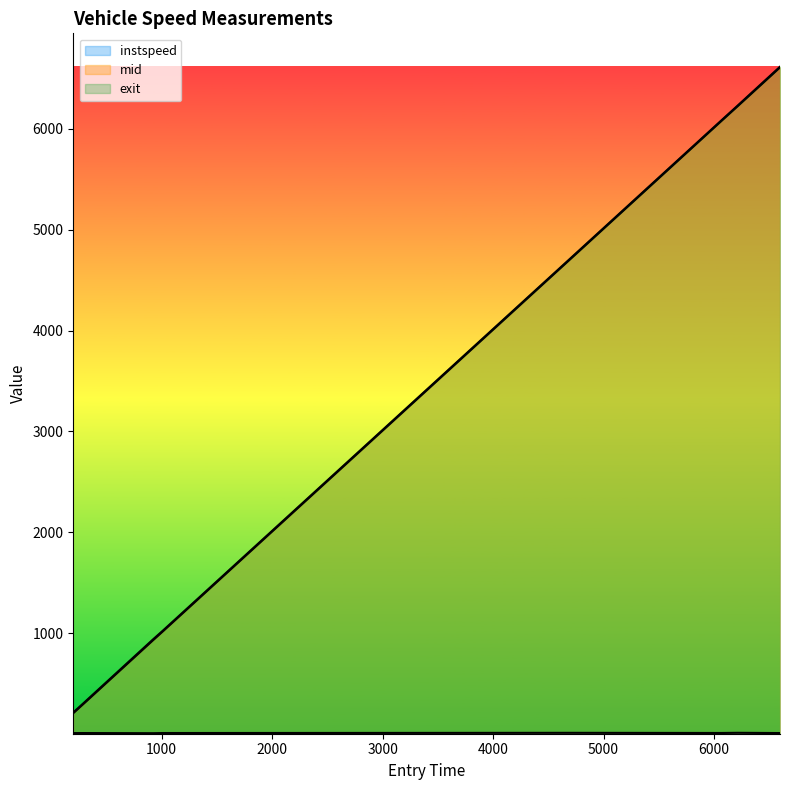

What is the difference between the second highest and second lowest values in the exit series?

5922.9